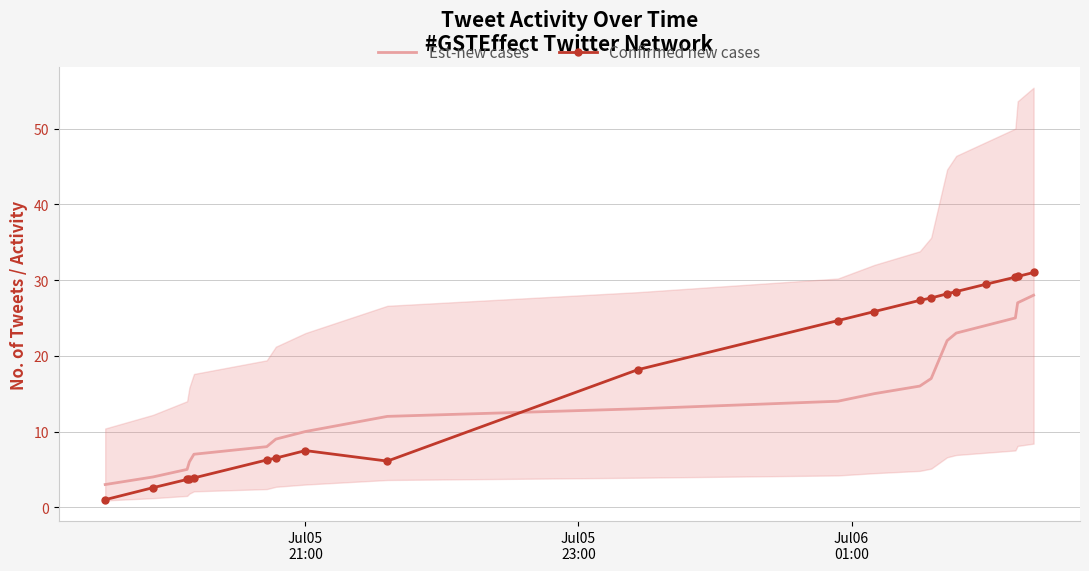

True or false: Est-new cases and Confirmed new cases cross at least once.

True